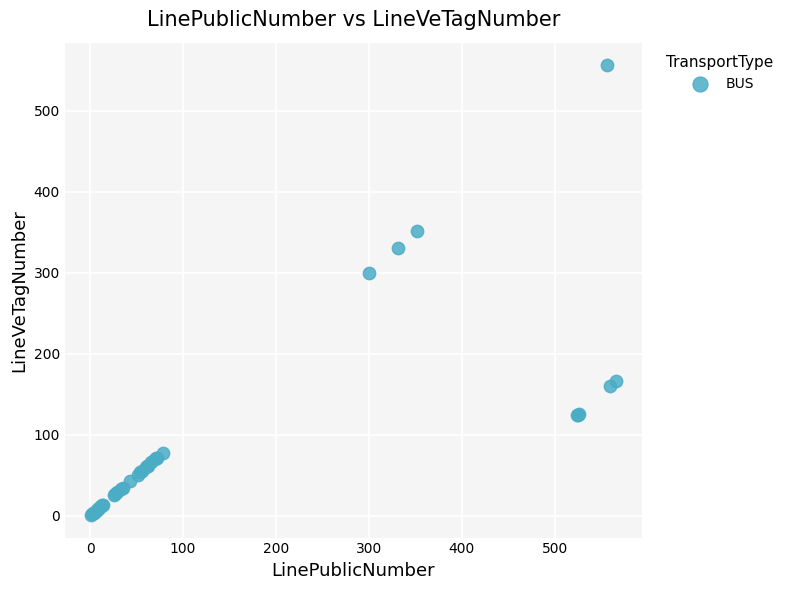

What Y value in the scatter plot is closest to 278?

300